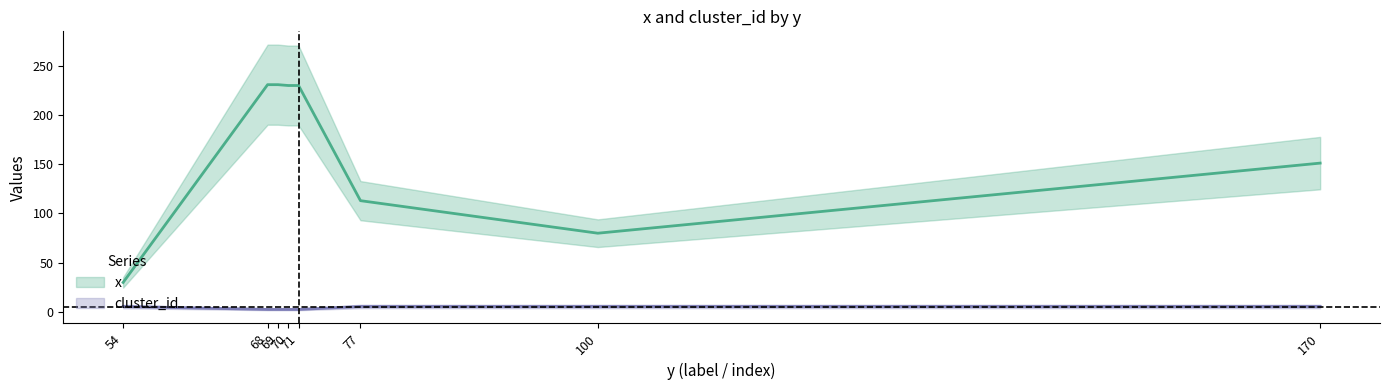

True or false: x and cluster_id cross at least once.

False